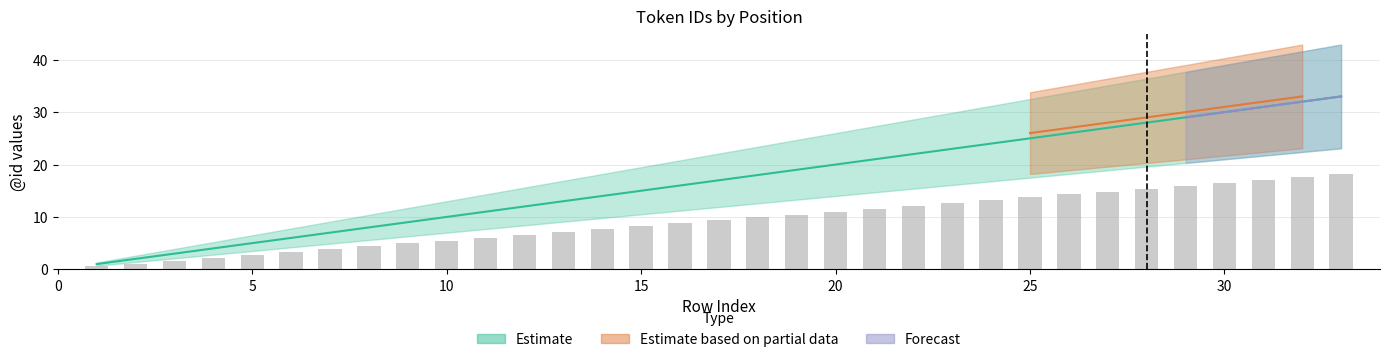

What is the value of the Forecast bar at the 32nd from the left?

32